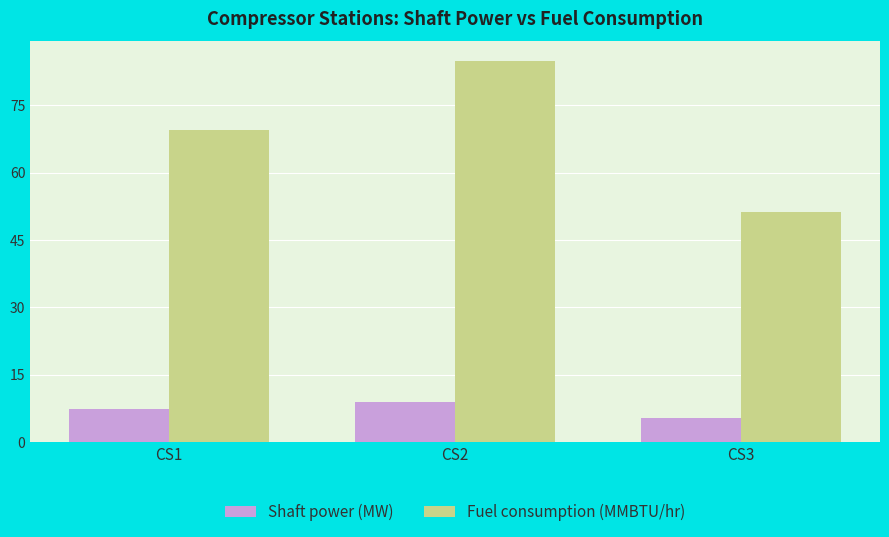

What is the approximate value of Fuel consumption (MMBTU/hr) at CS2?

85.0